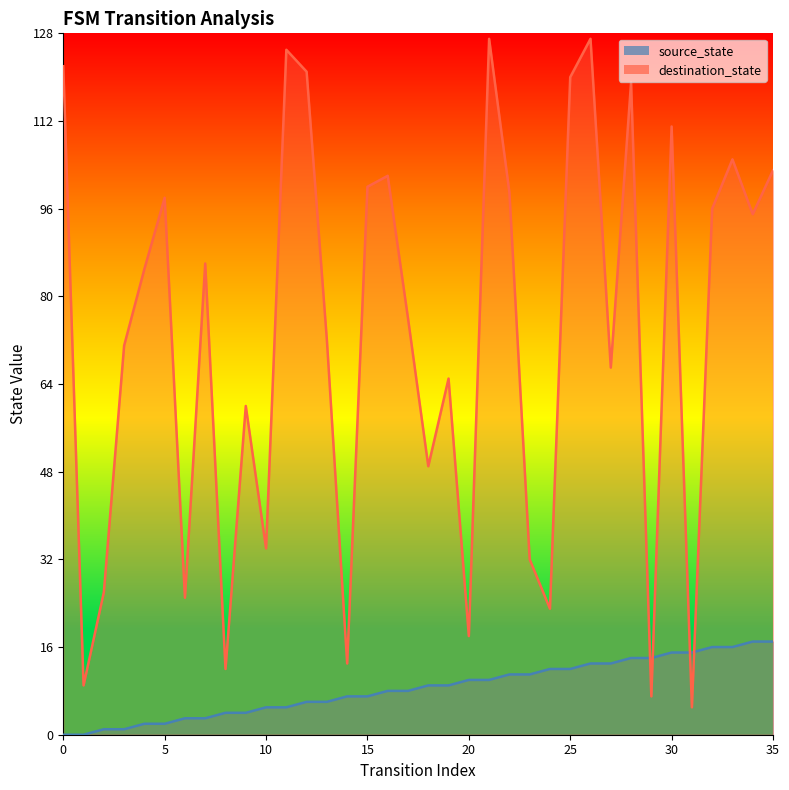

What is the difference between the highest and lowest values at 20?

8